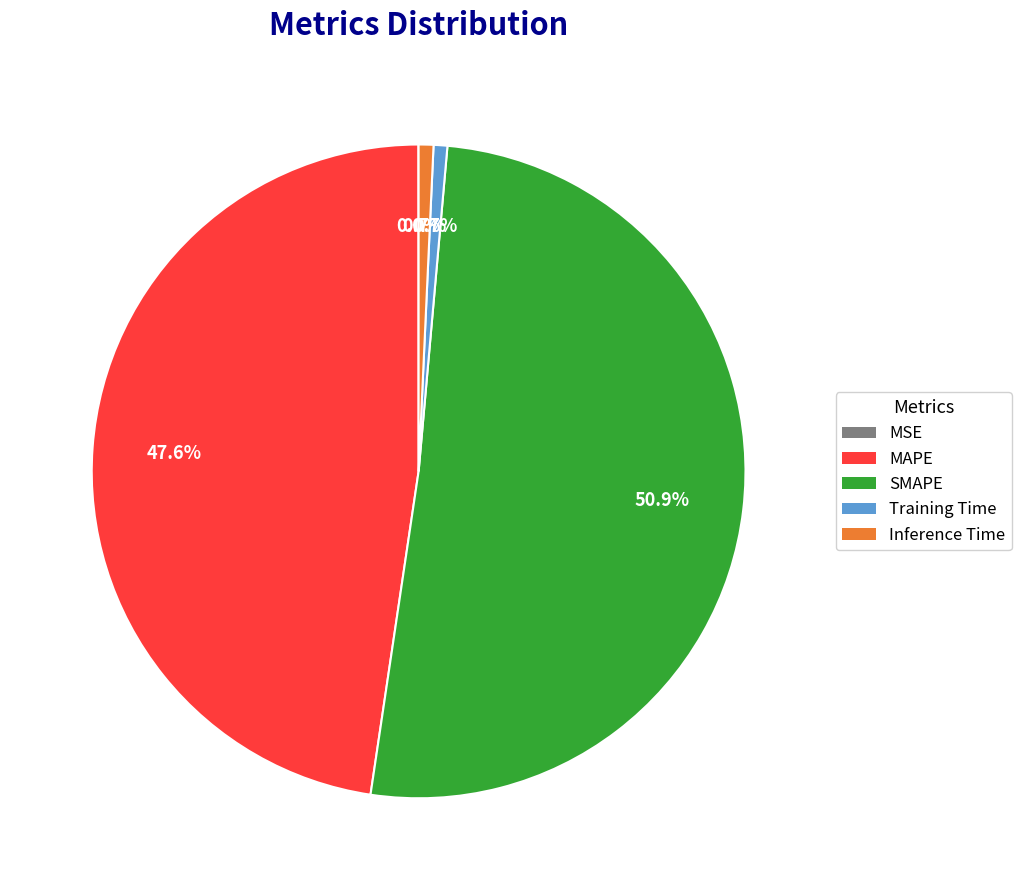

Which slice is the largest?

SMAPE